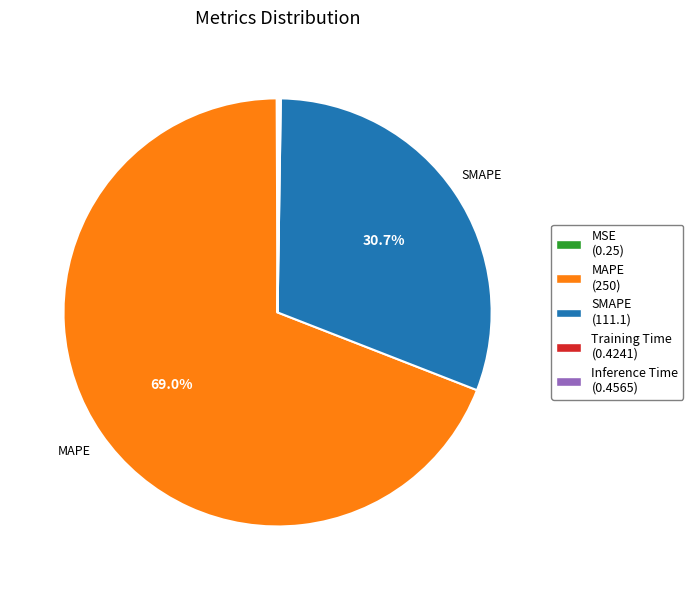

Which has a higher value, SMAPE or MAPE?

MAPE